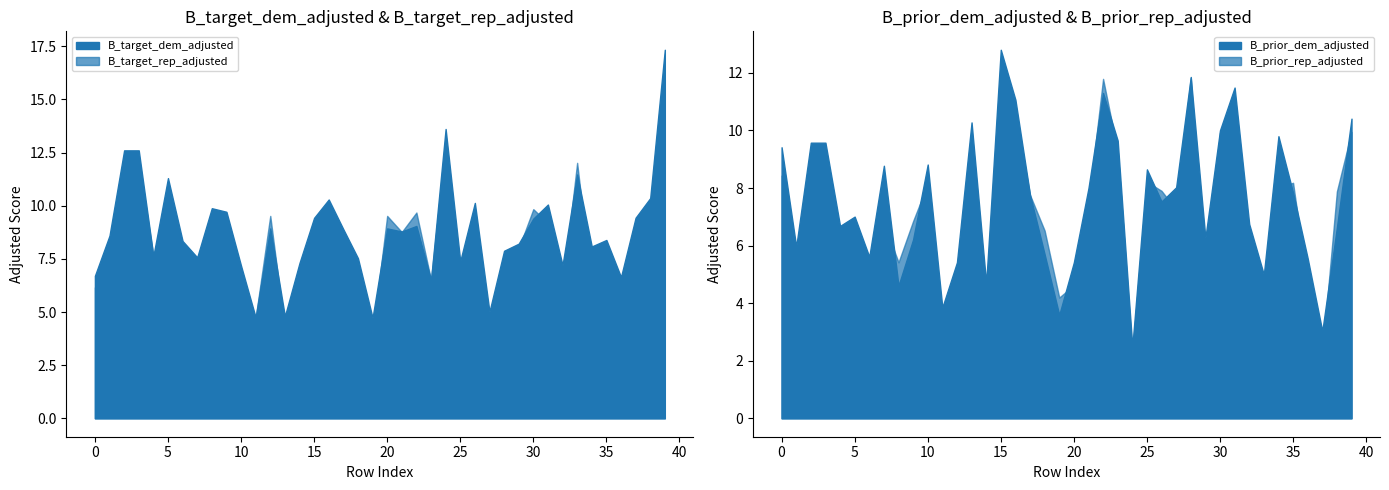

Where do B_prior_dem_adjusted and B_prior_rep_adjusted first cross each other?

1 and 1